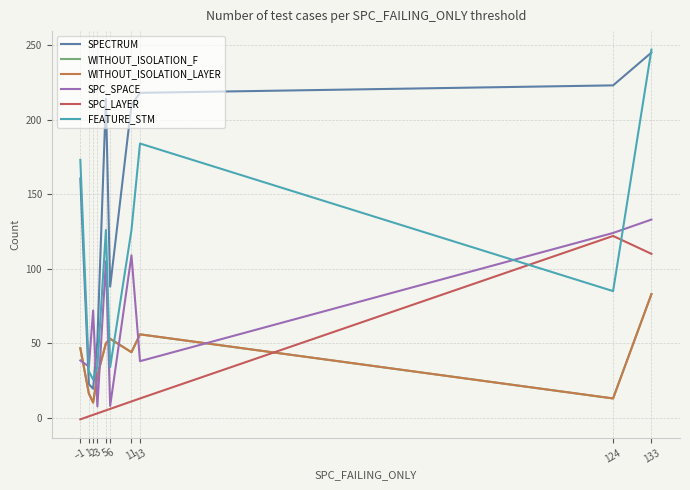

Does the chart have visible grid lines?

Yes